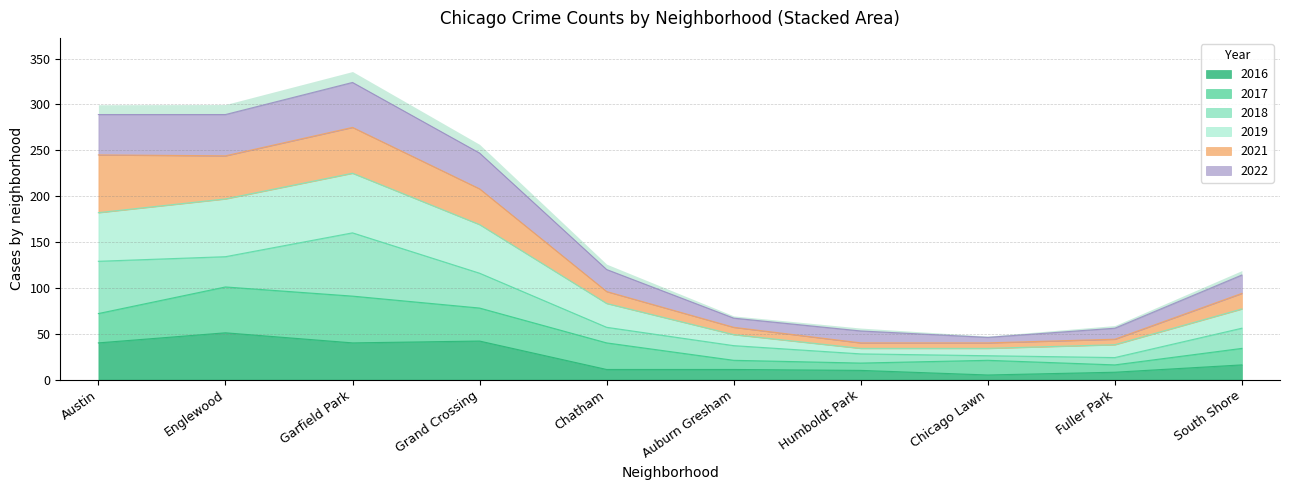

What is the difference between the maximum and minimum values in the 2016 series?

46